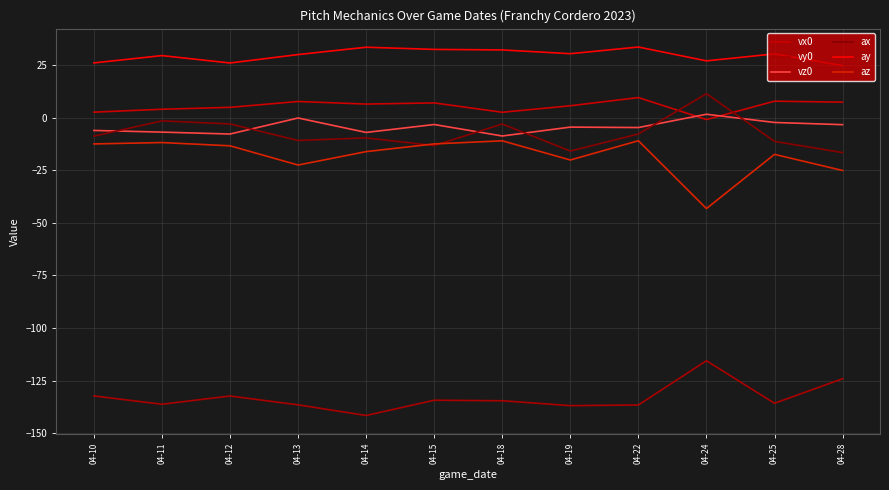

Which category has the lowest value in the ay series?

04-28